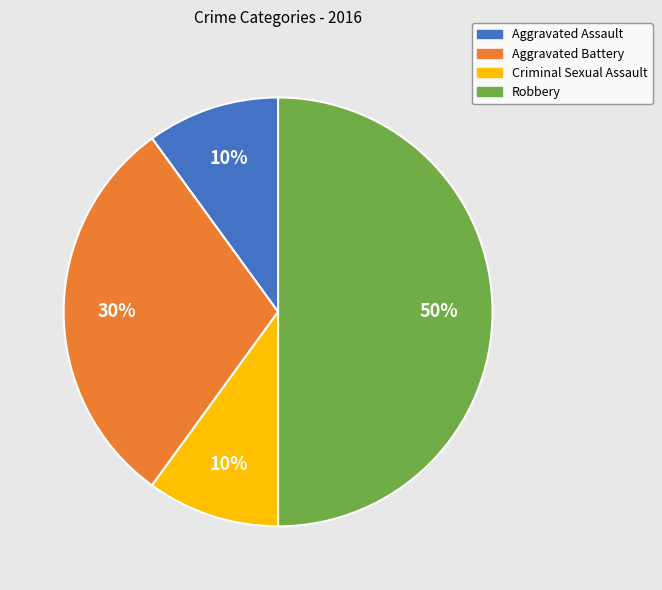

Does Criminal Sexual Assault represent more than half of the total?

No